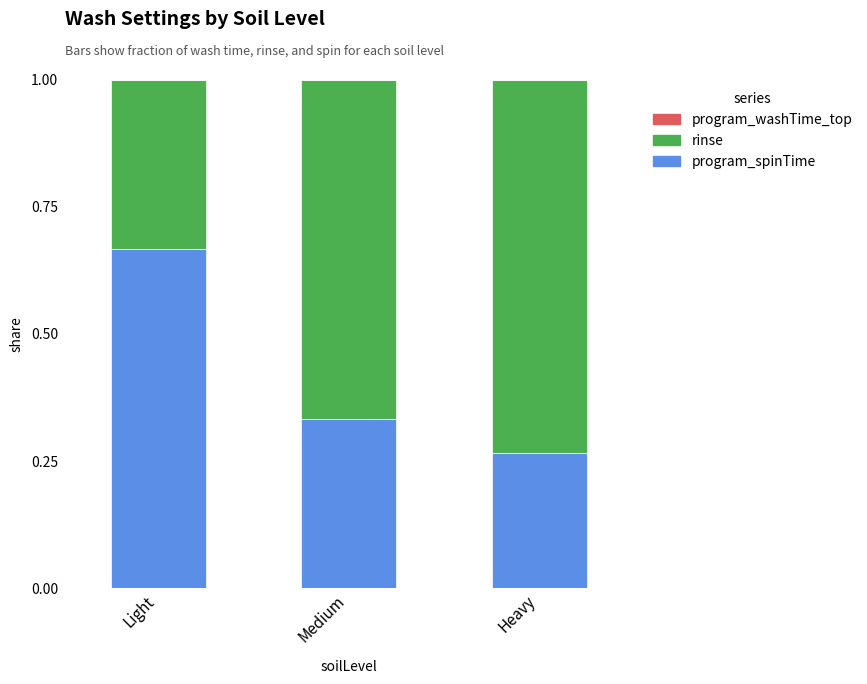

At which label does program_spinTime reach its minimum?

Heavy